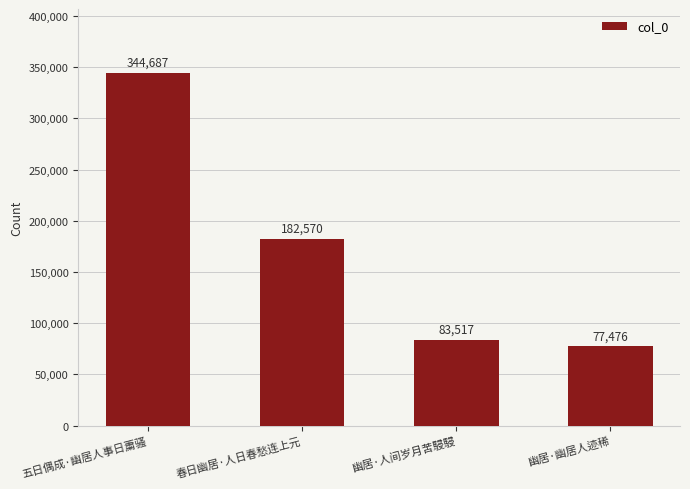

What is the ratio of the value at 幽居·幽居人迹稀 to the value at 五日偶成·幽居人事日䔥骚?

0.2